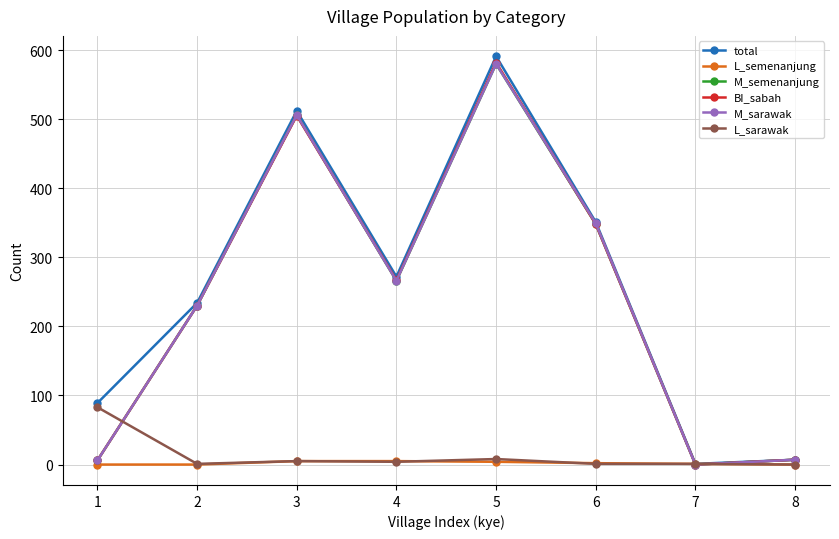

Is the value of L_semenanjung at 4 greater than the value of total at 6?

No